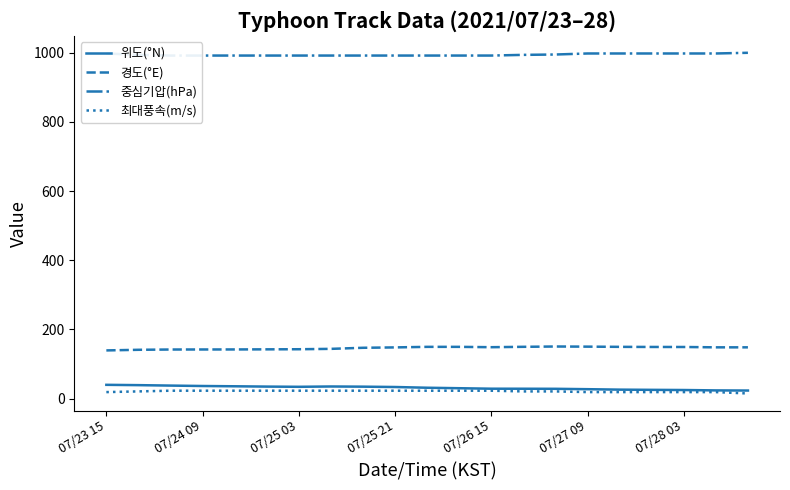

Which series has the largest total across all categories?

중심기압(hPa)